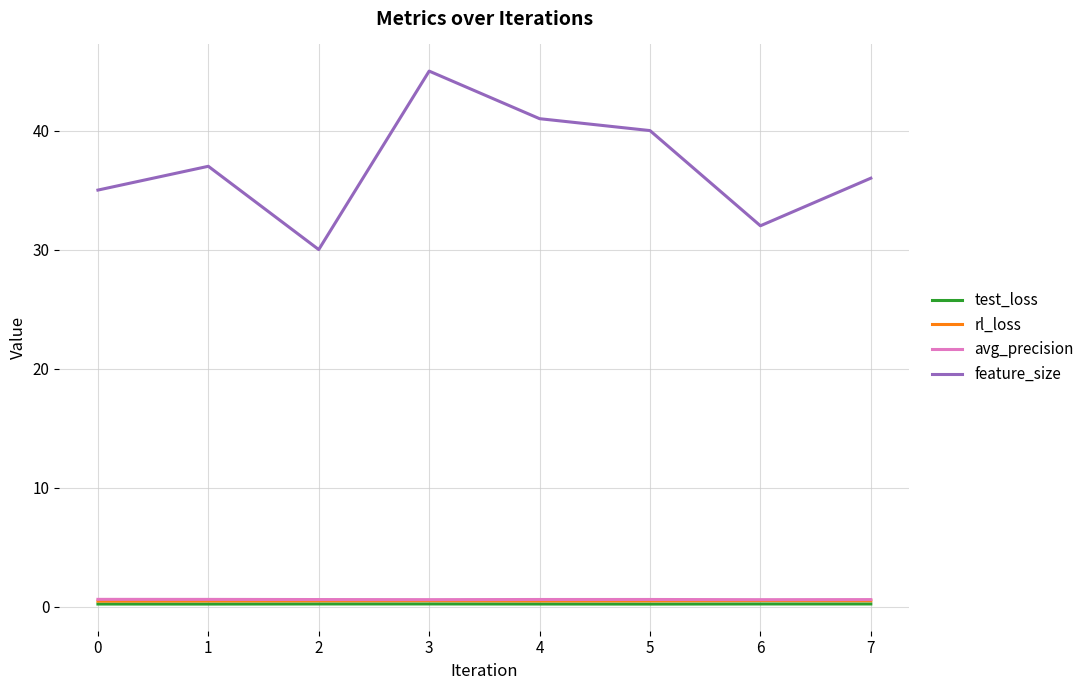

What is the maximum value shown in the chart?

45.0